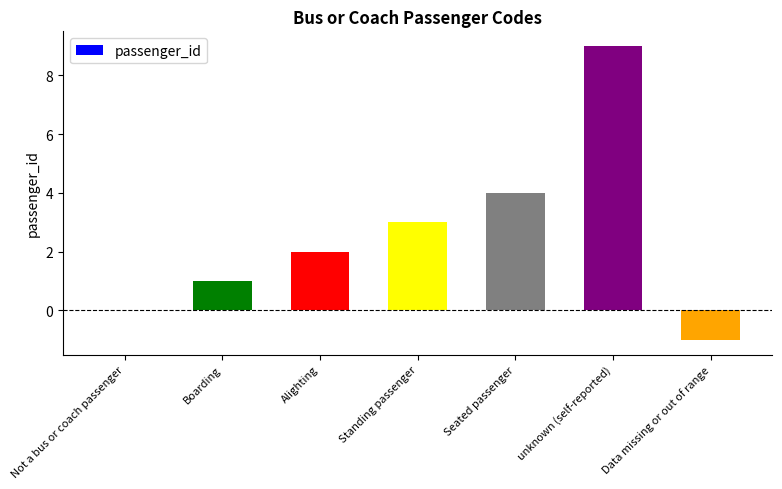

Reading right to left, transcribe all the data shown in this chart.

Data missing or out of range=-1	unknown (self-reported)=9	Seated passenger=4	Standing passenger=3	Alighting=2	Boarding=1	Not a bus or coach passenger=0